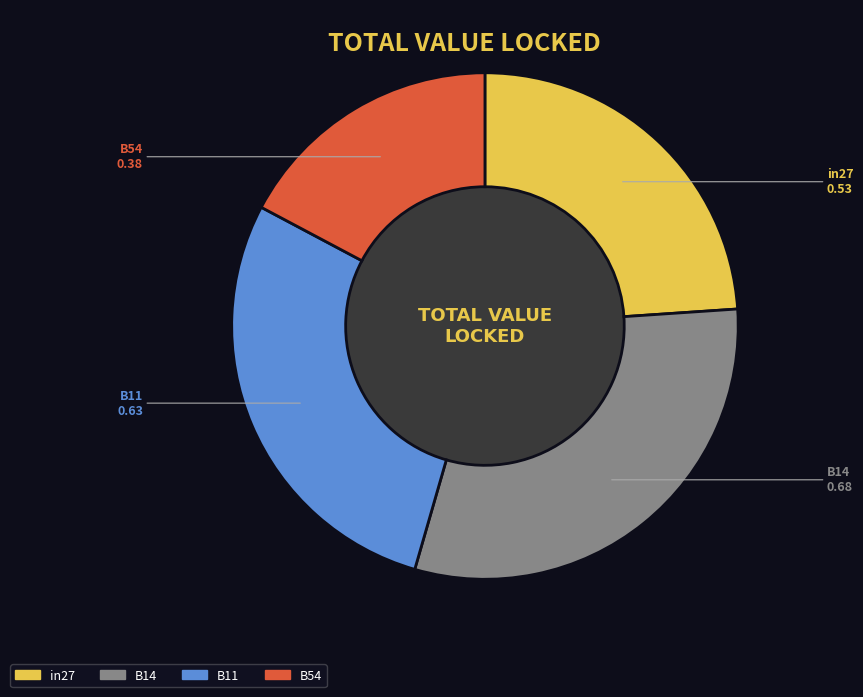

Do B11 and in27 together represent more than half of the pie?

Yes